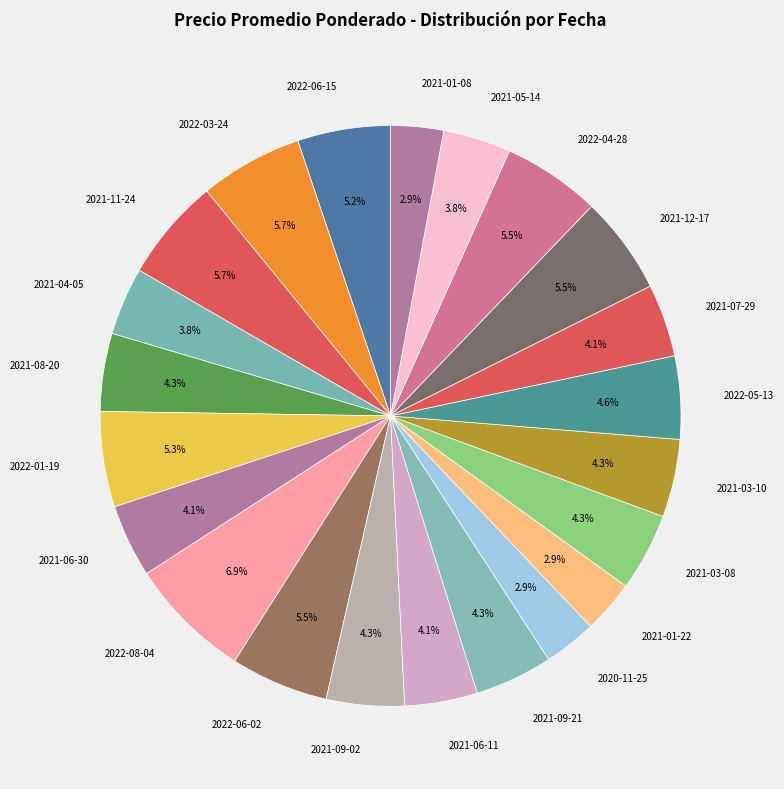

Which slice is the largest?

2022-08-04